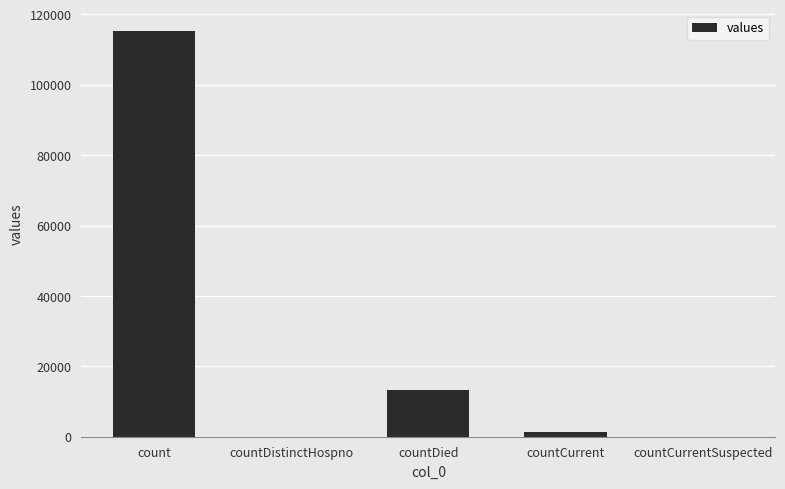

What value does the data have at count, to the nearest 50?

115400